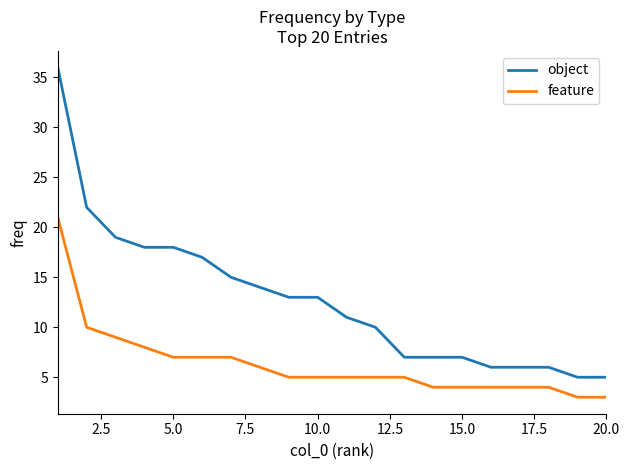

What is the minimum value shown in the chart?

3